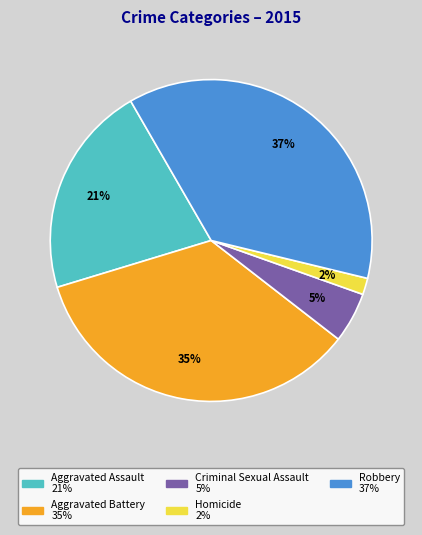

Combined, do Criminal Sexual Assault and Robbery account for over 50%?

No